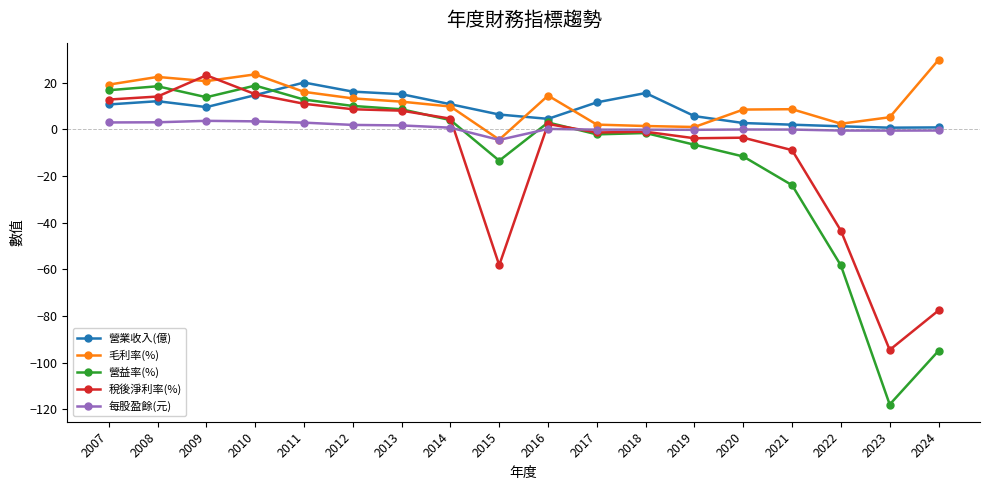

What is the smallest value displayed?

-118.0